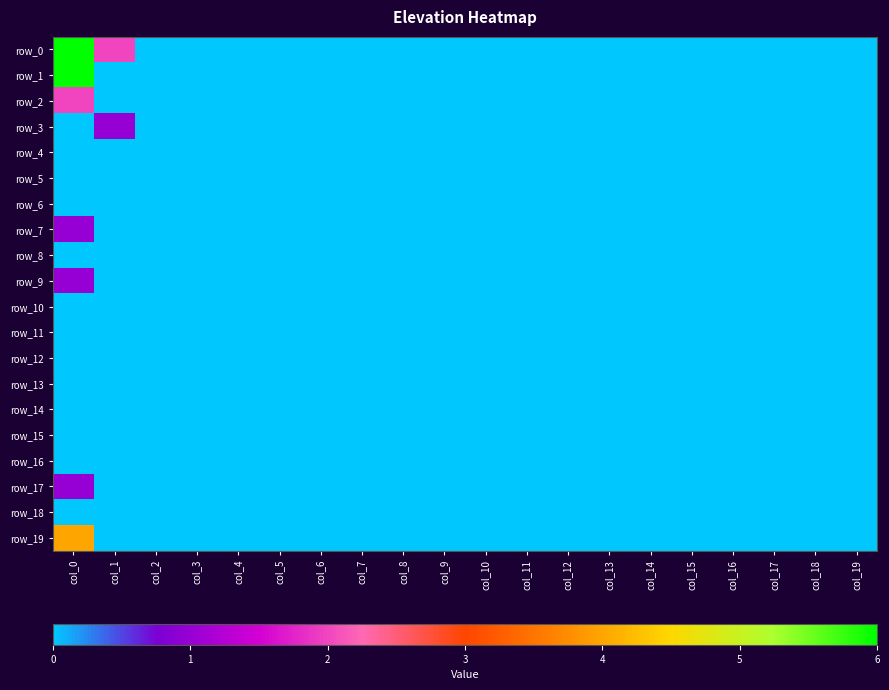

Reading right to left, list all the values displayed in this chart.

row_0: col_19=0	col_18=0	col_17=0	col_16=0	col_15=0	col_14=0	col_13=0	col_12=0	col_11=0	col_10=0	col_9=0	col_8=0	col_7=0	col_6=0	col_5=0	col_4=0	col_3=0	col_2=0	col_1=2	col_0=6
row_1: col_19=0	col_18=0	col_17=0	col_16=0	col_15=0	col_14=0	col_13=0	col_12=0	col_11=0	col_10=0	col_9=0	col_8=0	col_7=0	col_6=0	col_5=0	col_4=0	col_3=0	col_2=0	col_1=0	col_0=6
row_2: col_19=0	col_18=0	col_17=0	col_16=0	col_15=0	col_14=0	col_13=0	col_12=0	col_11=0	col_10=0	col_9=0	col_8=0	col_7=0	col_6=0	col_5=0	col_4=0	col_3=0	col_2=0	col_1=0	col_0=2
row_3: col_19=0	col_18=0	col_17=0	col_16=0	col_15=0	col_14=0	col_13=0	col_12=0	col_11=0	col_10=0	col_9=0	col_8=0	col_7=0	col_6=0	col_5=0	col_4=0	col_3=0	col_2=0	col_1=1	col_0=0
row_4: col_19=0	col_18=0	col_17=0	col_16=0	col_15=0	col_14=0	col_13=0	col_12=0	col_11=0	col_10=0	col_9=0	col_8=0	col_7=0	col_6=0	col_5=0	col_4=0	col_3=0	col_2=0	col_1=0	col_0=0
row_5: col_19=0	col_18=0	col_17=0	col_16=0	col_15=0	col_14=0	col_13=0	col_12=0	col_11=0	col_10=0	col_9=0	col_8=0	col_7=0	col_6=0	col_5=0	col_4=0	col_3=0	col_2=0	col_1=0	col_0=0
row_6: col_19=0	col_18=0	col_17=0	col_16=0	col_15=0	col_14=0	col_13=0	col_12=0	col_11=0	col_10=0	col_9=0	col_8=0	col_7=0	col_6=0	col_5=0	col_4=0	col_3=0	col_2=0	col_1=0	col_0=0
row_7: col_19=0	col_18=0	col_17=0	col_16=0	col_15=0	col_14=0	col_13=0	col_12=0	col_11=0	col_10=0	col_9=0	col_8=0	col_7=0	col_6=0	col_5=0	col_4=0	col_3=0	col_2=0	col_1=0	col_0=1
row_8: col_19=0	col_18=0	col_17=0	col_16=0	col_15=0	col_14=0	col_13=0	col_12=0	col_11=0	col_10=0	col_9=0	col_8=0	col_7=0	col_6=0	col_5=0	col_4=0	col_3=0	col_2=0	col_1=0	col_0=0
row_9: col_19=0	col_18=0	col_17=0	col_16=0	col_15=0	col_14=0	col_13=0	col_12=0	col_11=0	col_10=0	col_9=0	col_8=0	col_7=0	col_6=0	col_5=0	col_4=0	col_3=0	col_2=0	col_1=0	col_0=1
row_10: col_19=0	col_18=0	col_17=0	col_16=0	col_15=0	col_14=0	col_13=0	col_12=0	col_11=0	col_10=0	col_9=0	col_8=0	col_7=0	col_6=0	col_5=0	col_4=0	col_3=0	col_2=0	col_1=0	col_0=0
row_11: col_19=0	col_18=0	col_17=0	col_16=0	col_15=0	col_14=0	col_13=0	col_12=0	col_11=0	col_10=0	col_9=0	col_8=0	col_7=0	col_6=0	col_5=0	col_4=0	col_3=0	col_2=0	col_1=0	col_0=0
row_12: col_19=0	col_18=0	col_17=0	col_16=0	col_15=0	col_14=0	col_13=0	col_12=0	col_11=0	col_10=0	col_9=0	col_8=0	col_7=0	col_6=0	col_5=0	col_4=0	col_3=0	col_2=0	col_1=0	col_0=0
row_13: col_19=0	col_18=0	col_17=0	col_16=0	col_15=0	col_14=0	col_13=0	col_12=0	col_11=0	col_10=0	col_9=0	col_8=0	col_7=0	col_6=0	col_5=0	col_4=0	col_3=0	col_2=0	col_1=0	col_0=0
row_14: col_19=0	col_18=0	col_17=0	col_16=0	col_15=0	col_14=0	col_13=0	col_12=0	col_11=0	col_10=0	col_9=0	col_8=0	col_7=0	col_6=0	col_5=0	col_4=0	col_3=0	col_2=0	col_1=0	col_0=0
row_15: col_19=0	col_18=0	col_17=0	col_16=0	col_15=0	col_14=0	col_13=0	col_12=0	col_11=0	col_10=0	col_9=0	col_8=0	col_7=0	col_6=0	col_5=0	col_4=0	col_3=0	col_2=0	col_1=0	col_0=0
row_16: col_19=0	col_18=0	col_17=0	col_16=0	col_15=0	col_14=0	col_13=0	col_12=0	col_11=0	col_10=0	col_9=0	col_8=0	col_7=0	col_6=0	col_5=0	col_4=0	col_3=0	col_2=0	col_1=0	col_0=0
row_17: col_19=0	col_18=0	col_17=0	col_16=0	col_15=0	col_14=0	col_13=0	col_12=0	col_11=0	col_10=0	col_9=0	col_8=0	col_7=0	col_6=0	col_5=0	col_4=0	col_3=0	col_2=0	col_1=0	col_0=1
row_18: col_19=0	col_18=0	col_17=0	col_16=0	col_15=0	col_14=0	col_13=0	col_12=0	col_11=0	col_10=0	col_9=0	col_8=0	col_7=0	col_6=0	col_5=0	col_4=0	col_3=0	col_2=0	col_1=0	col_0=0
row_19: col_19=0	col_18=0	col_17=0	col_16=0	col_15=0	col_14=0	col_13=0	col_12=0	col_11=0	col_10=0	col_9=0	col_8=0	col_7=0	col_6=0	col_5=0	col_4=0	col_3=0	col_2=0	col_1=0	col_0=4